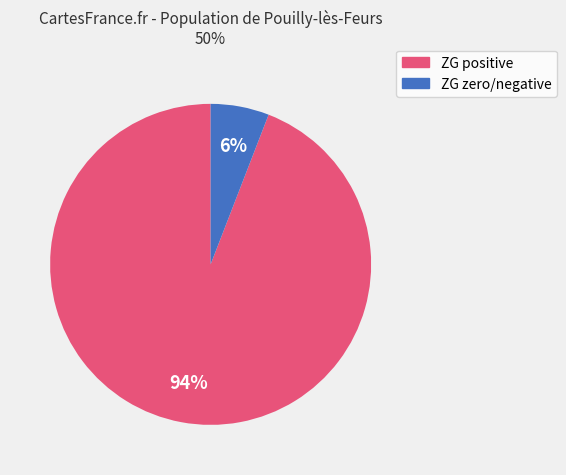

Is there any slice that represents more than half of the pie?

Yes